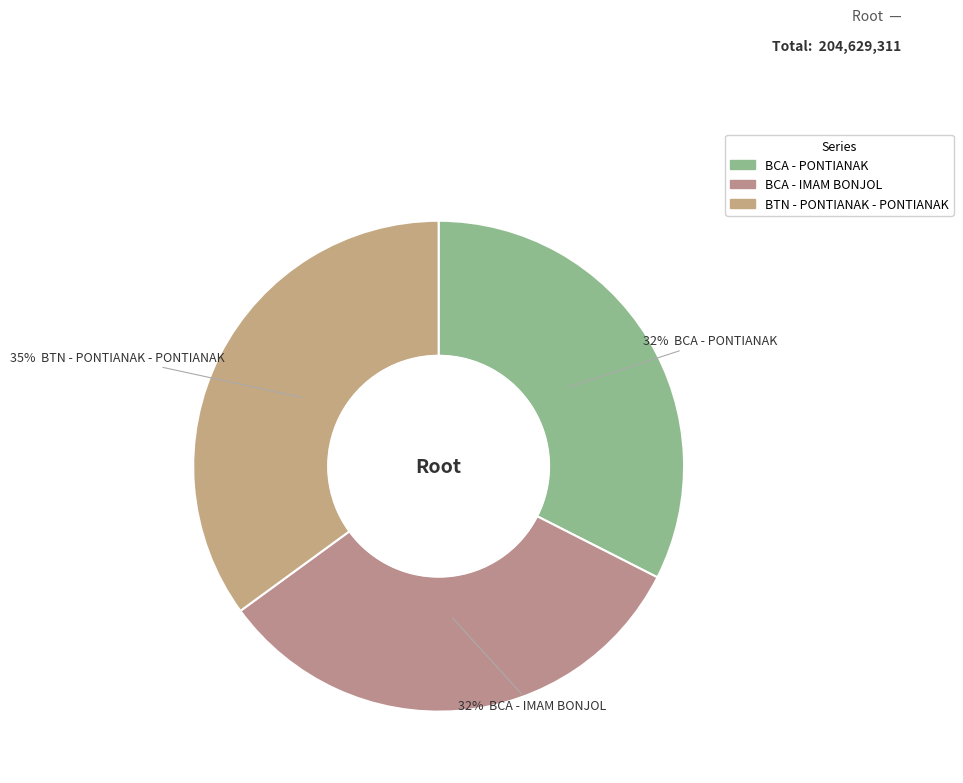

Is it true that BTN - PONTIANAK - PONTIANAK is 35% of the pie?

True